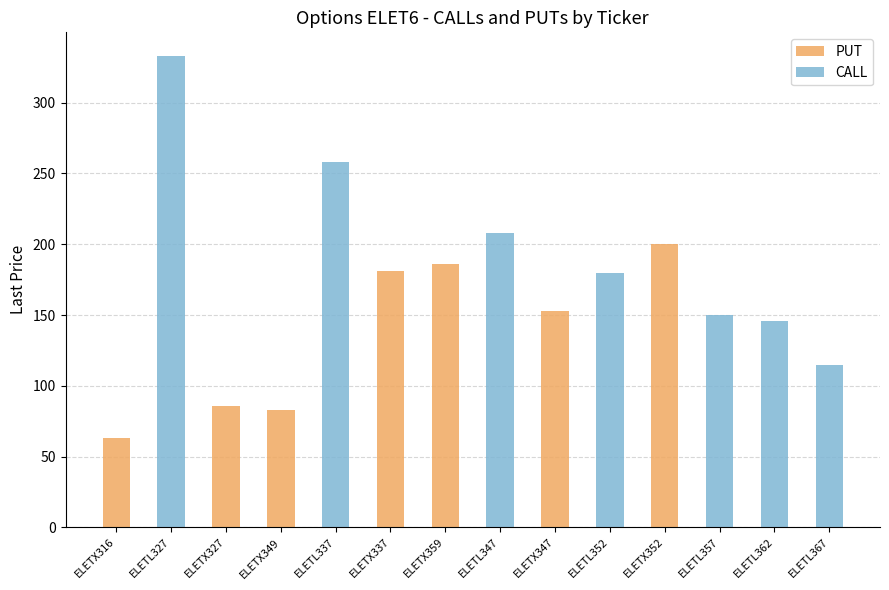

The value of PUT at ELETX359 is 85. True or false?

False